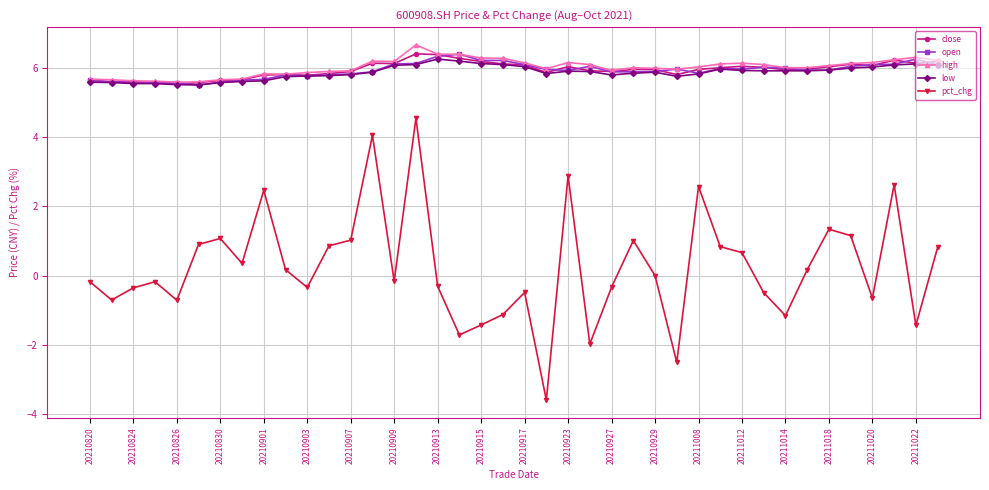

What is the average value of the close series?

6.0